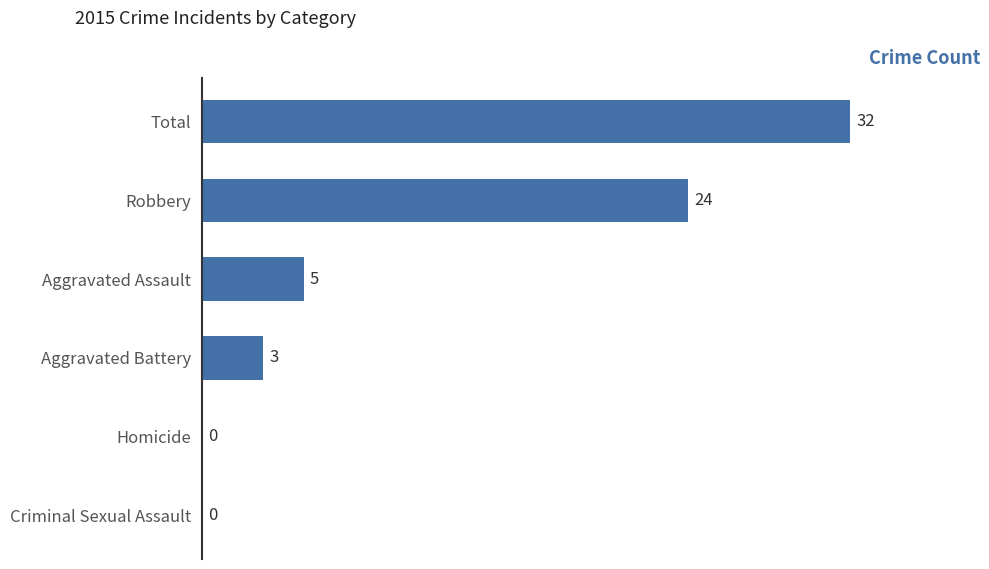

What is the average value?

11